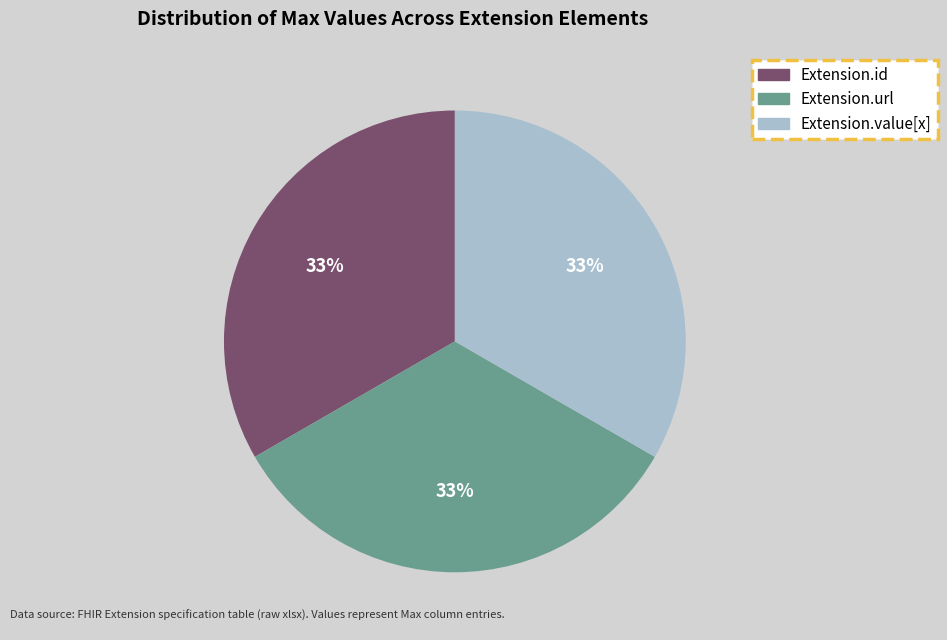

Does any single category account for the majority?

No